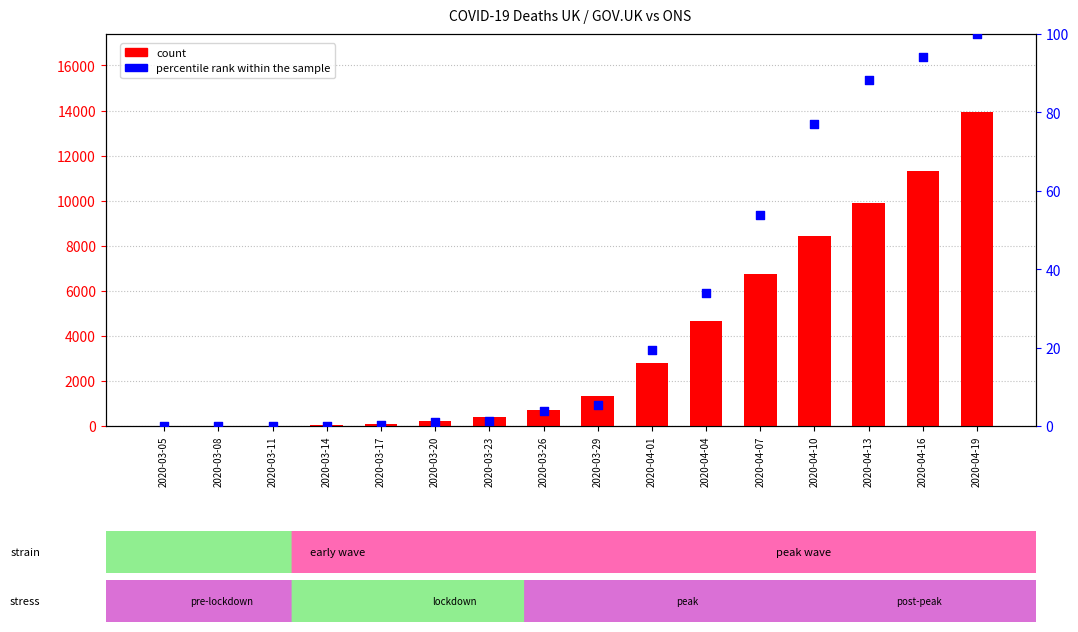

Which series has the largest total across all categories?

count